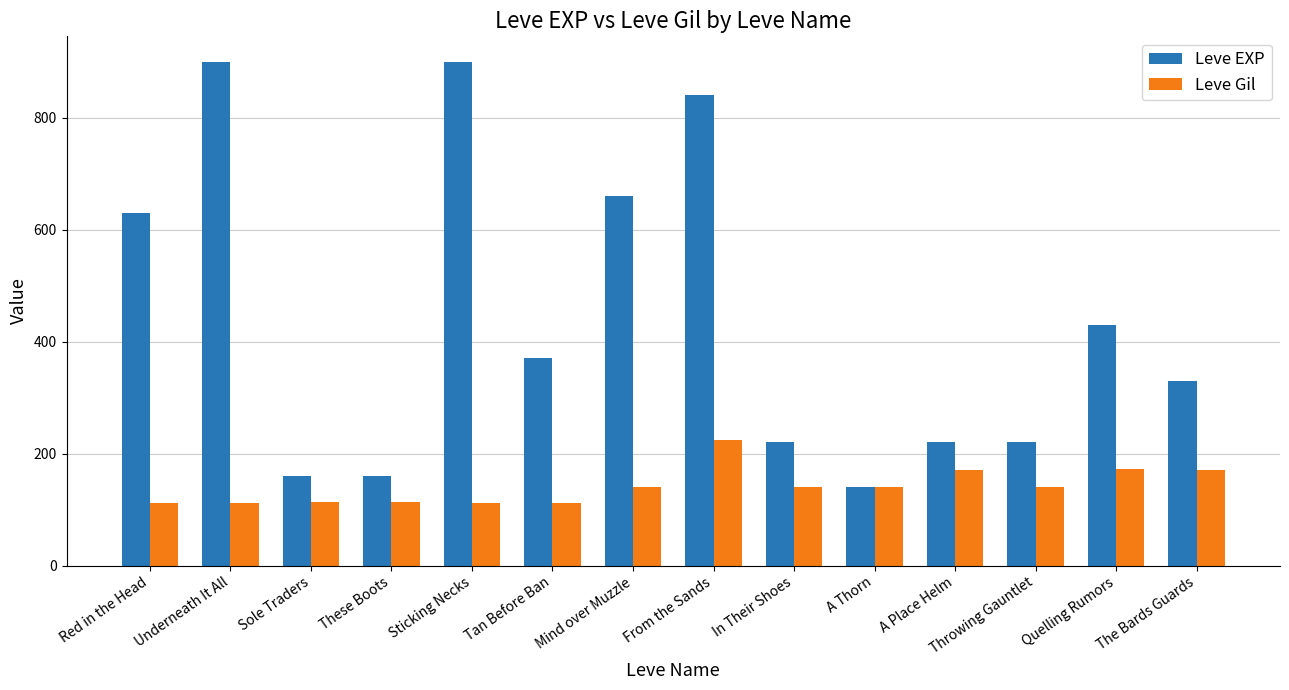

What is the maximum value shown in the chart?

900